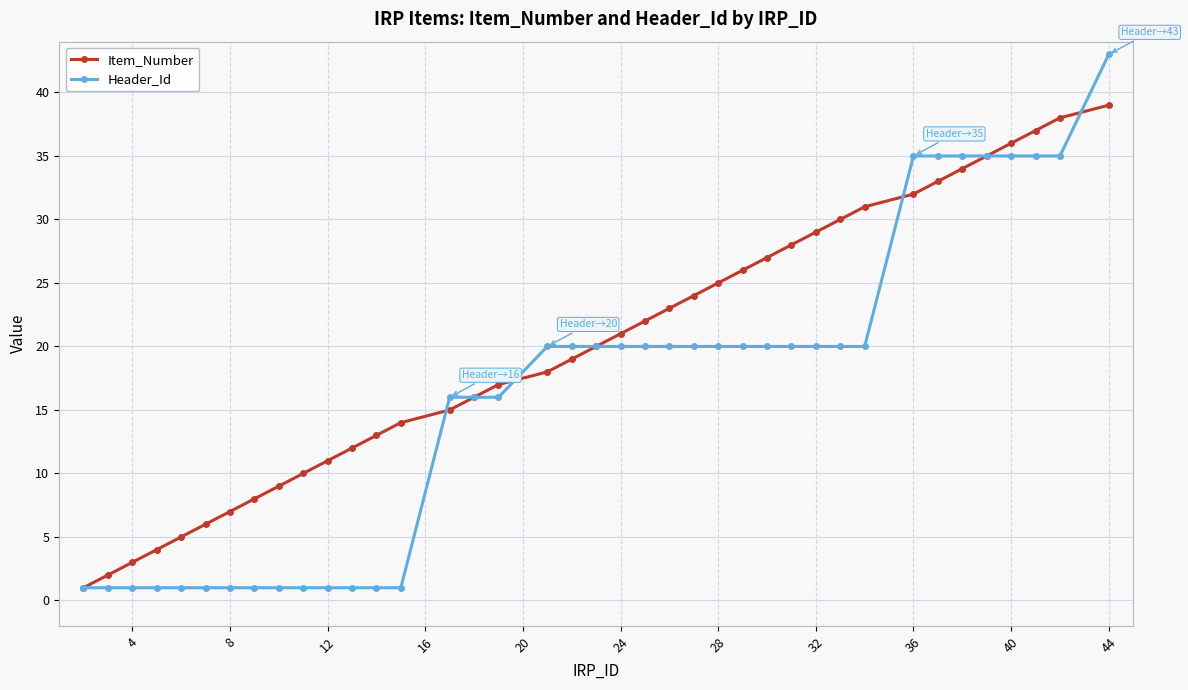

Reading right to left, transcribe all the data shown in this chart.

Item_Number: 39	38	37	36	35	34	33	32	31	30	29	28	27	26	25	24	23	22	21	20	19	18	17	16	15	14	13	12	11	10	9	8	7	6	5	4	3	2	1
Header_Id: 43	35	35	35	35	35	35	35	20	20	20	20	20	20	20	20	20	20	20	20	20	20	16	16	16	1	1	1	1	1	1	1	1	1	1	1	1	1	1